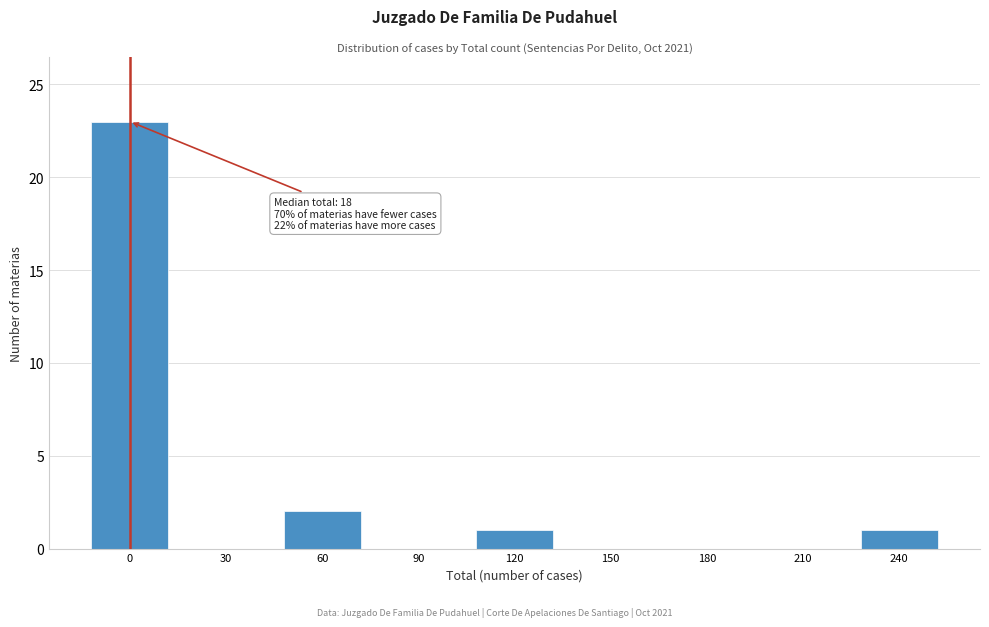

Reading left to right, what are all the values shown in this chart?

0=23	30=0	60=2	90=0	120=1	150=0	180=0	210=0	240=1